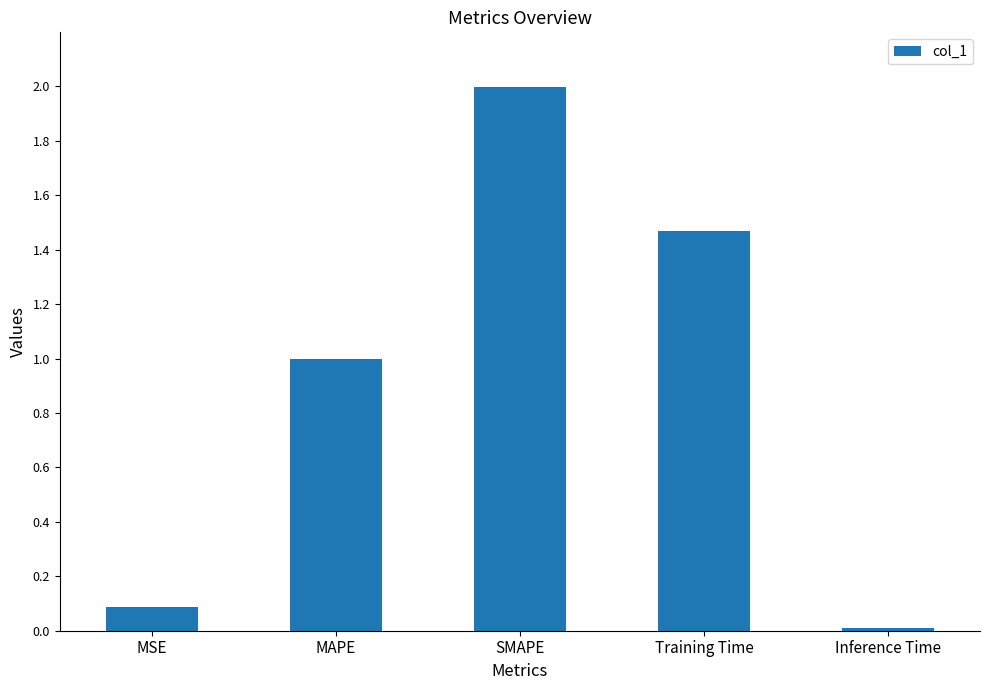

What is the sum of the values at MSE and Training Time?

1.6